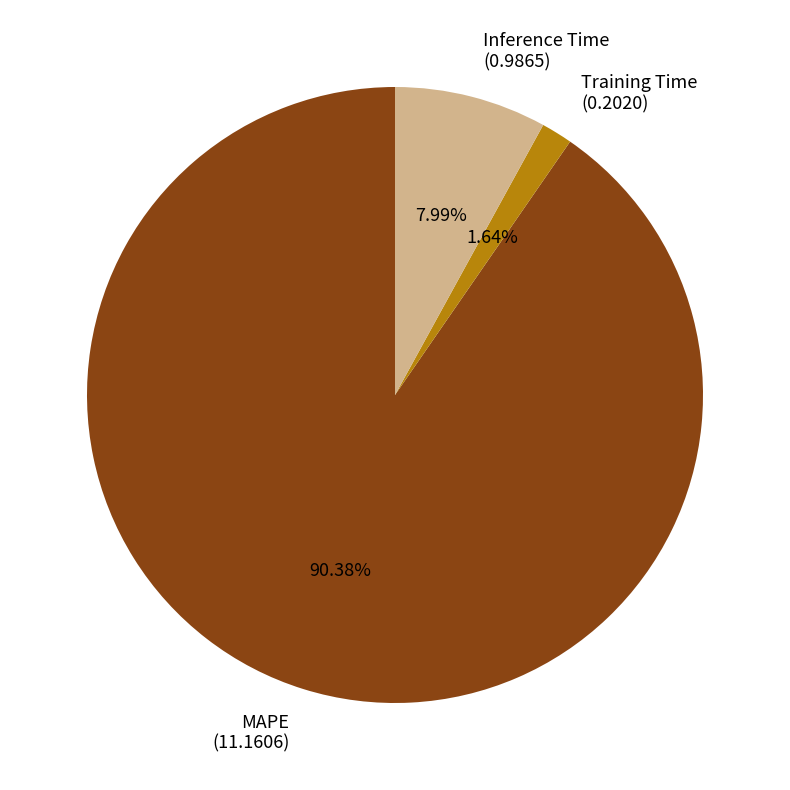

Does MAPE represent more than half of the total?

Yes